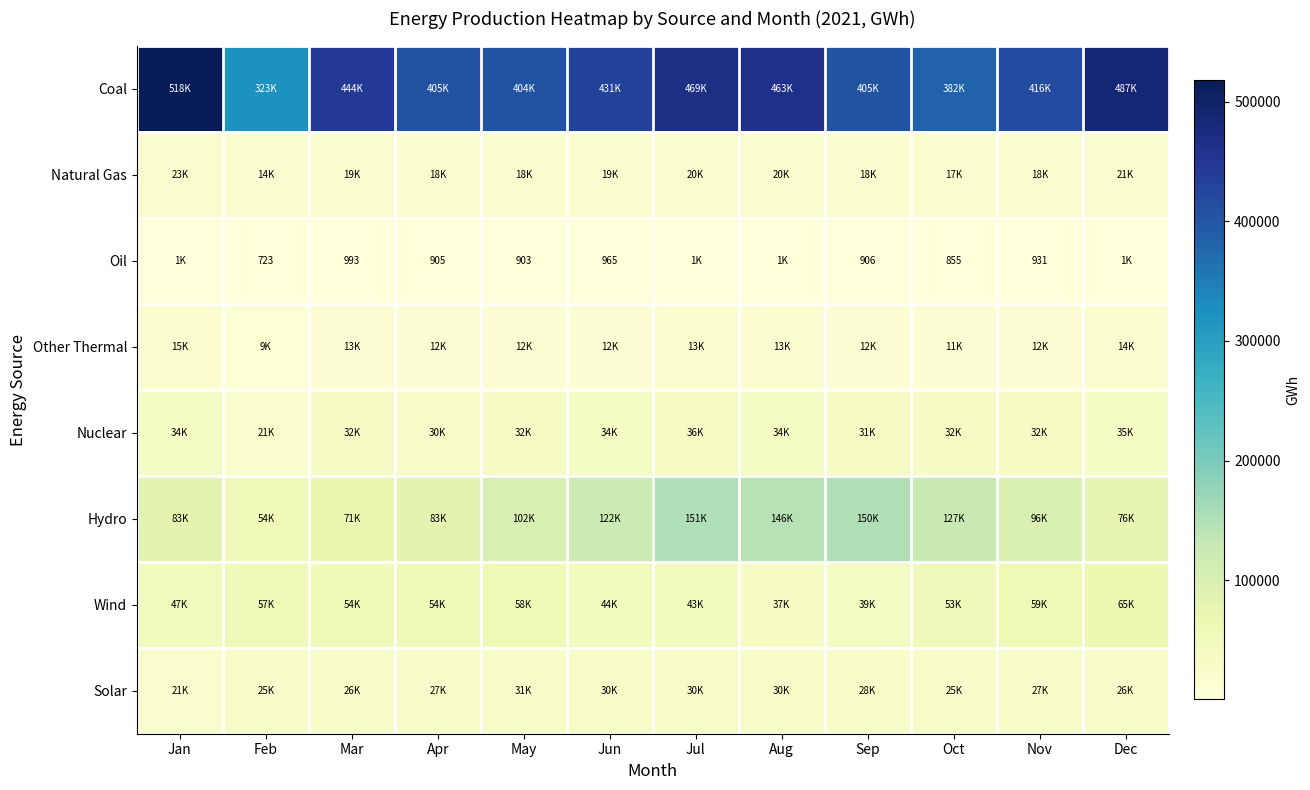

What is the smallest value displayed?

722.7